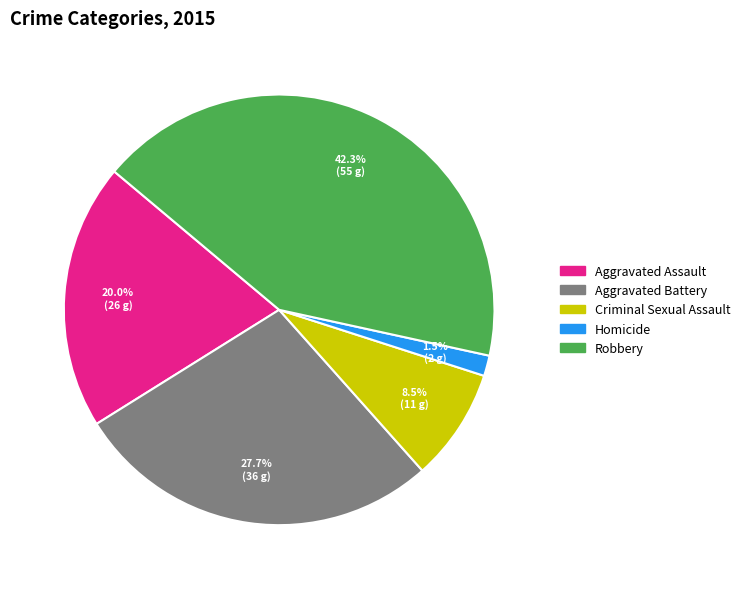

What percentage is the Robbery slice, to the nearest percent?

42%